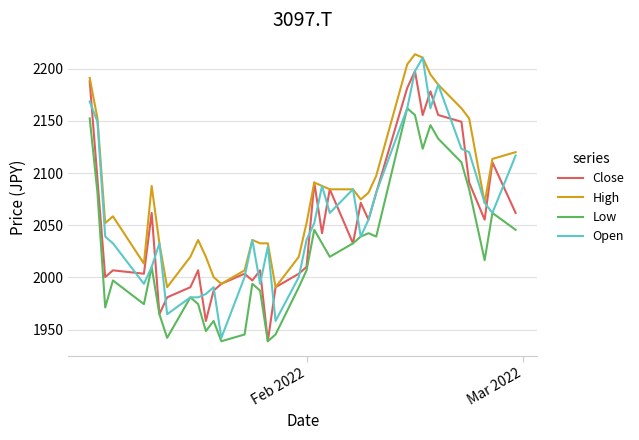

How many values in the High series are below 2074?

18